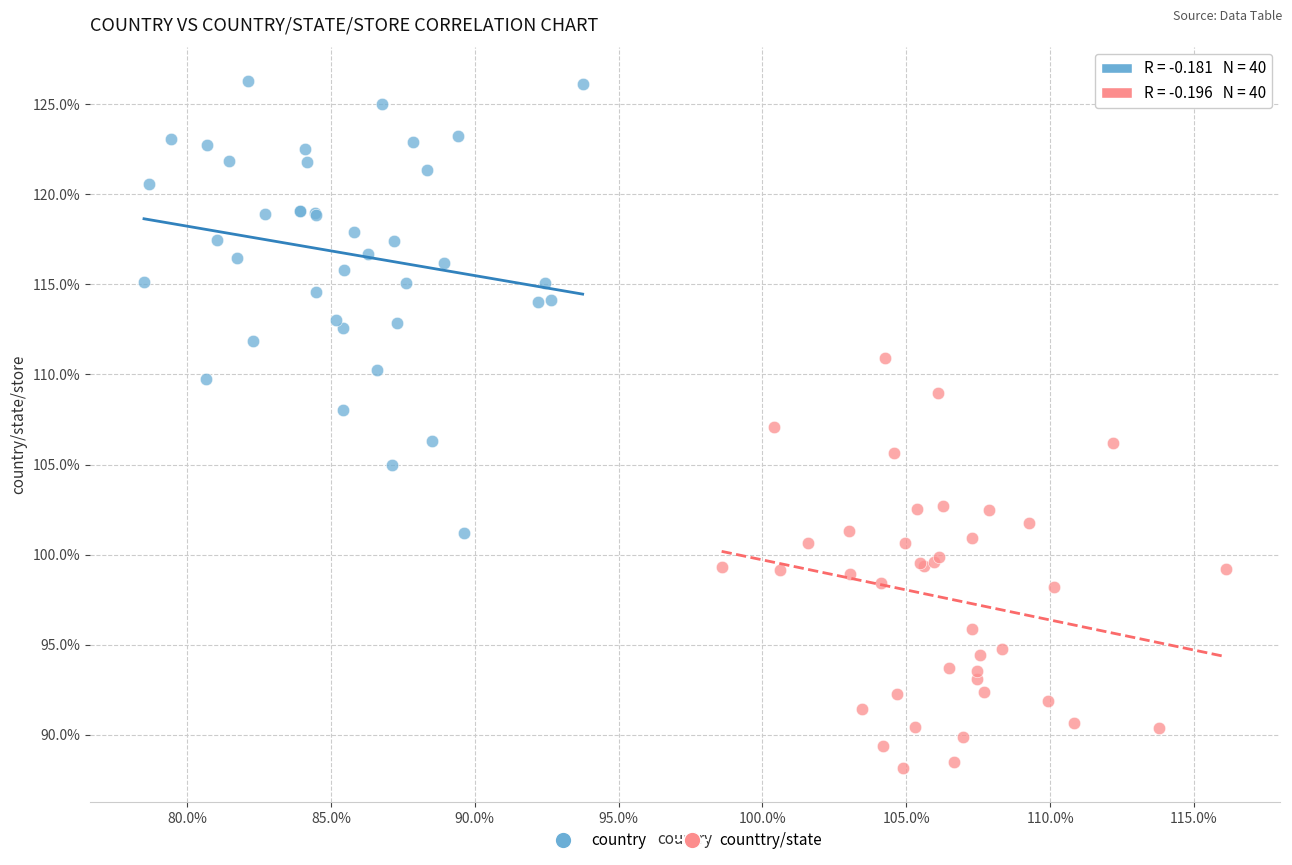

Which series contains the lowest Y value?

counttry/state